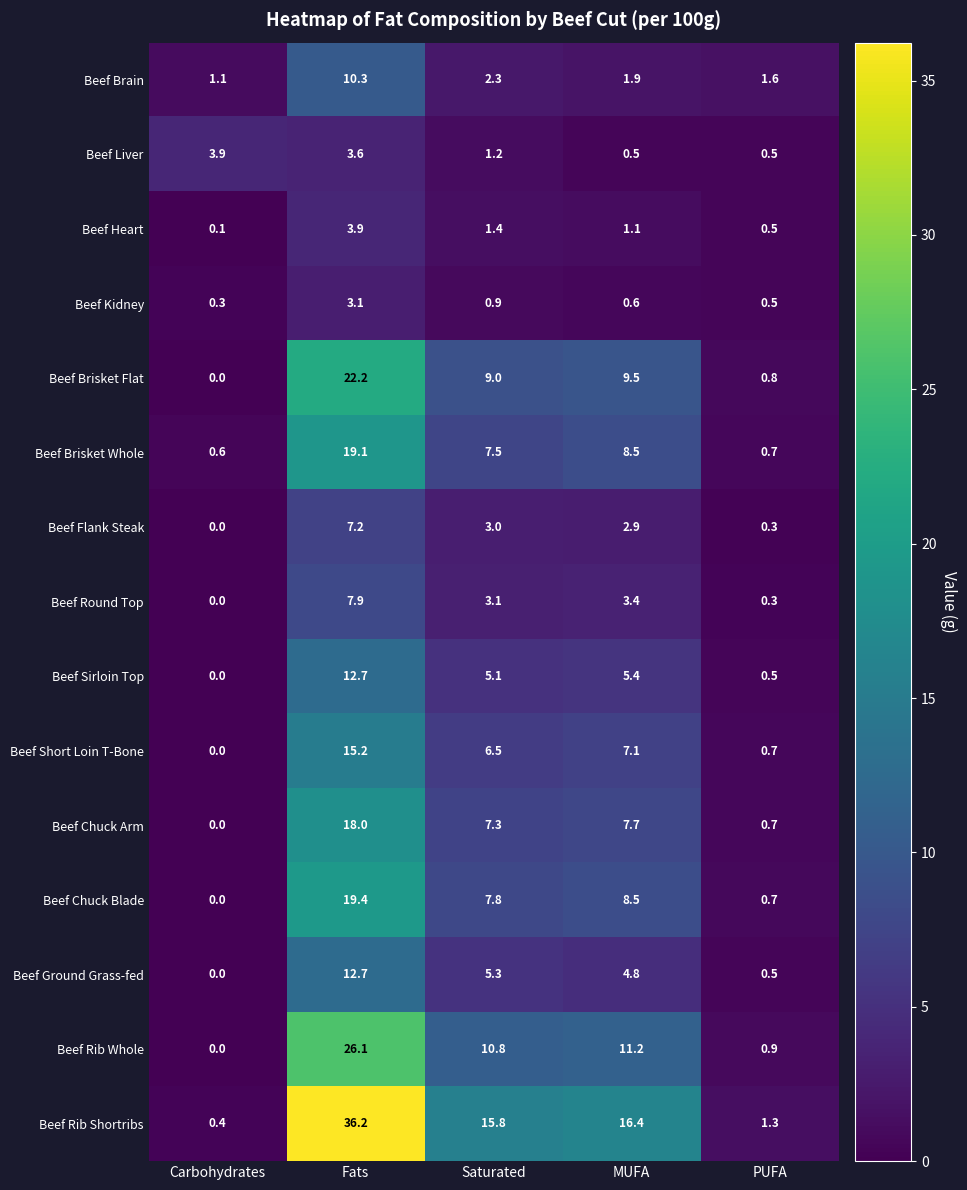

What is the difference between the maximum and second lowest values in the Beef Liver series?

3.4